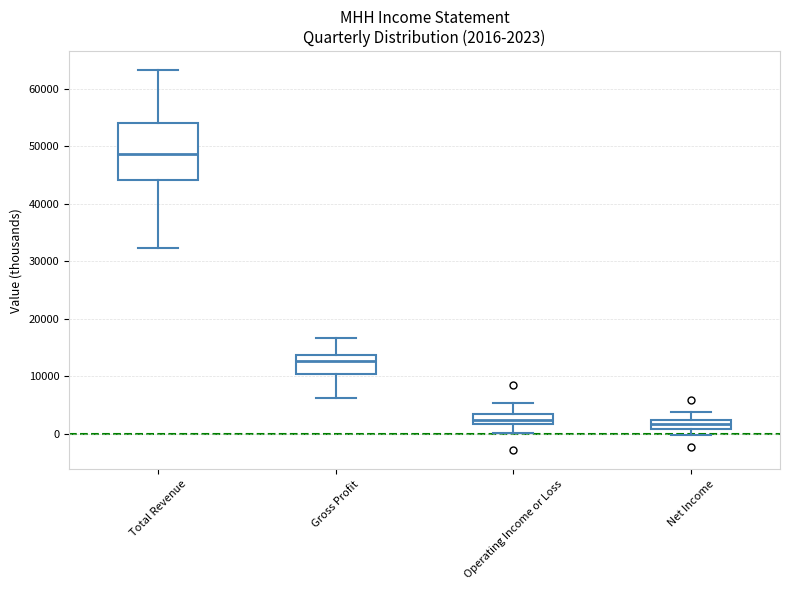

Comparing the boxes themselves (not the whiskers), which one is the tallest?

Total Revenue